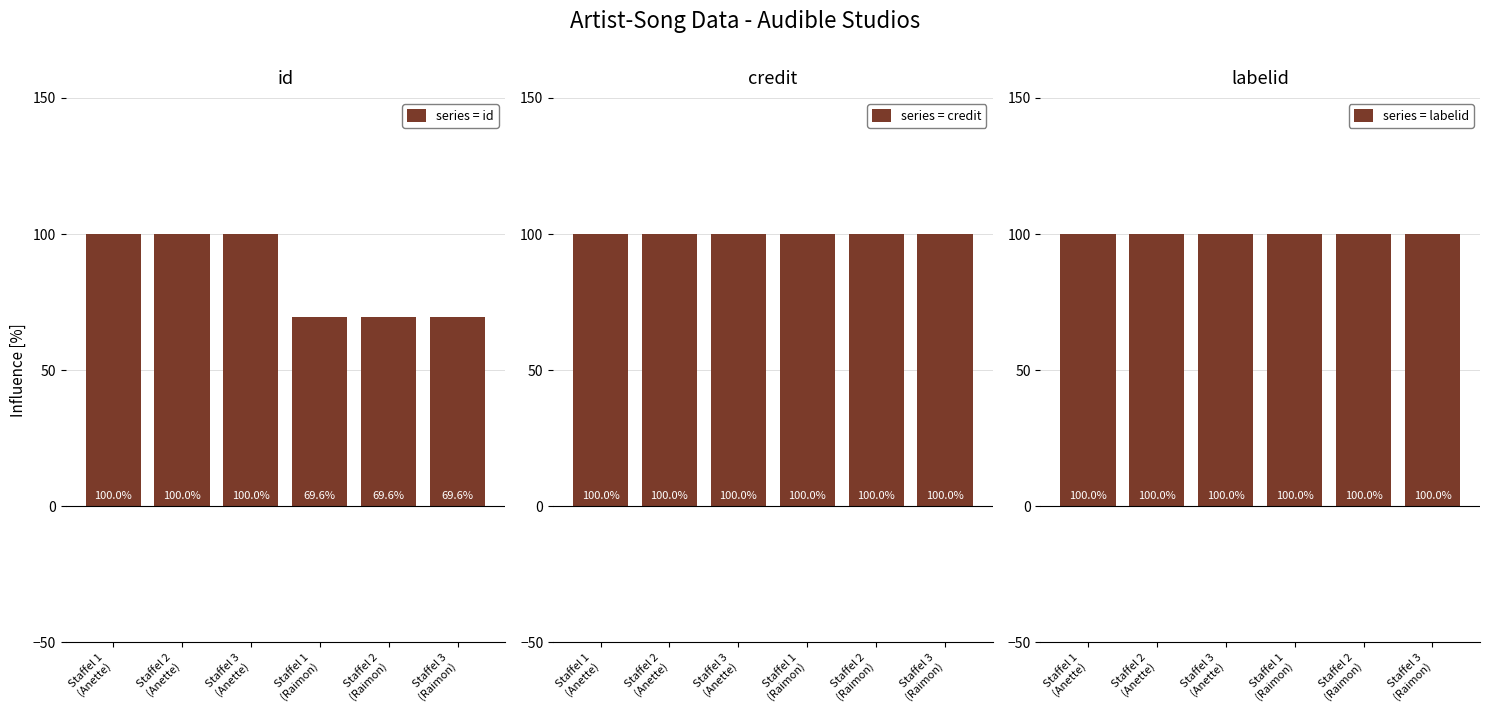

List the labels in order of id value, largest first.

Staffel 1
(Anette), Staffel 2
(Anette), Staffel 3
(Anette), Staffel 1
(Raimon), Staffel 2
(Raimon), Staffel 3
(Raimon)